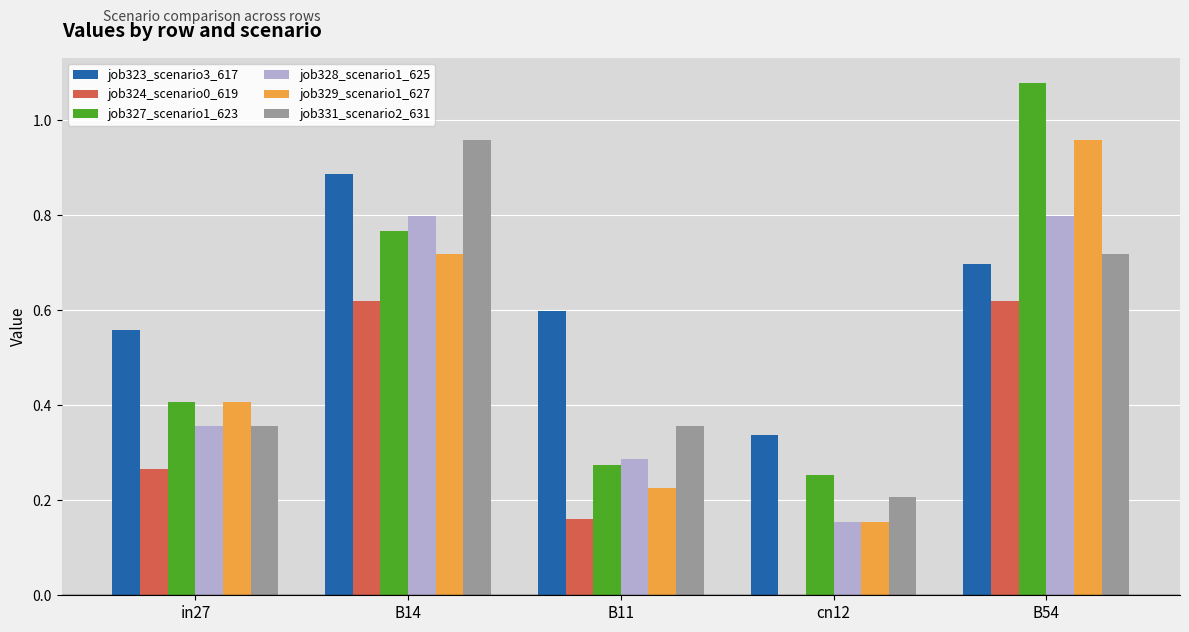

Are the bars horizontal?

No